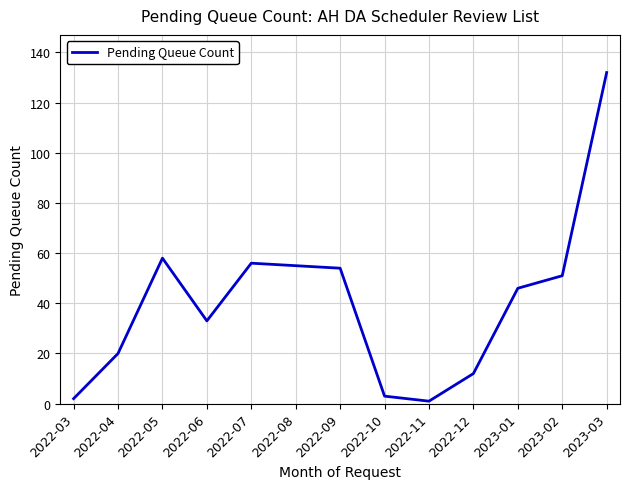

What is the difference between the values at 2023-03 and 2023-02?

81